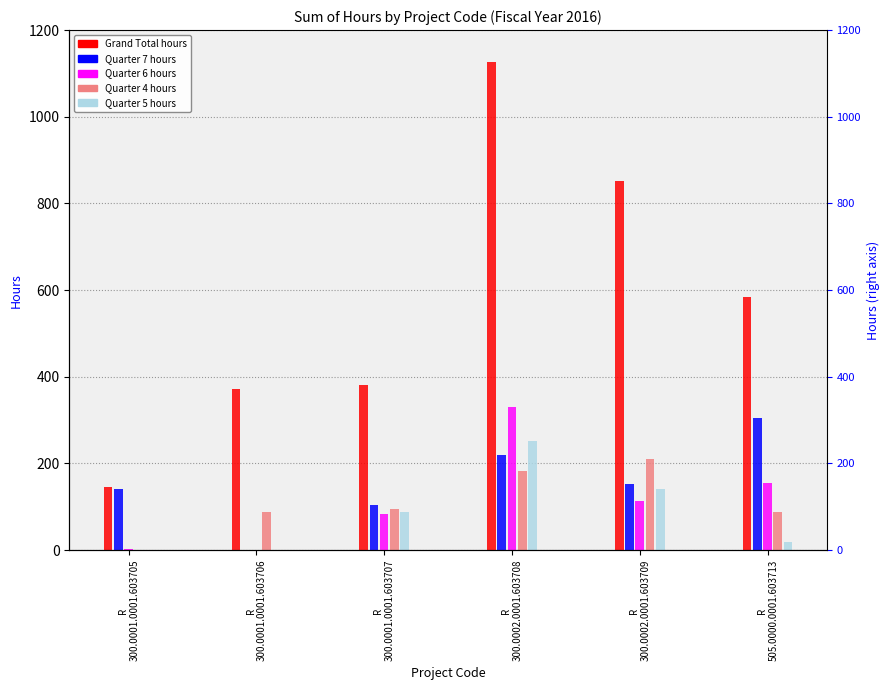

How many bars are there in each group?

5